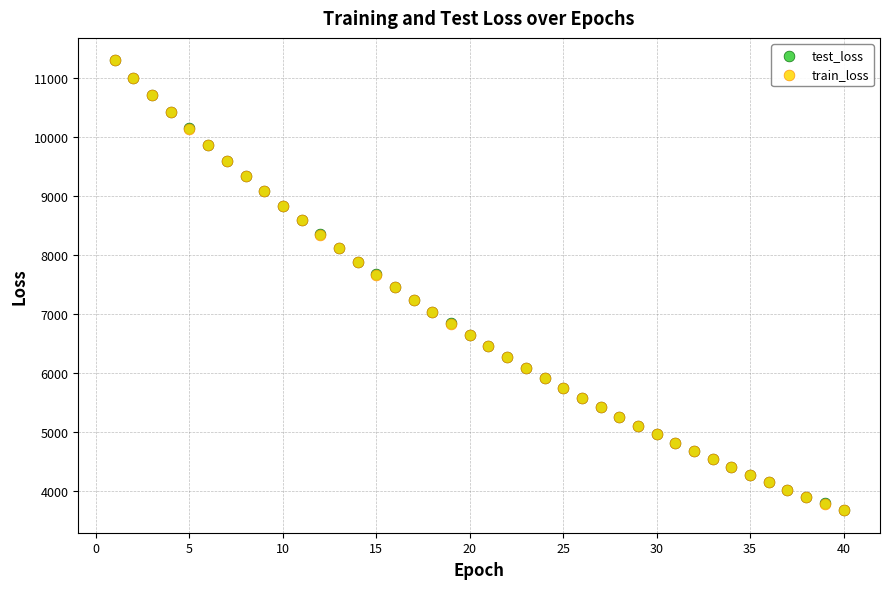

What are all the series names shown in the legend?

test_loss, train_loss